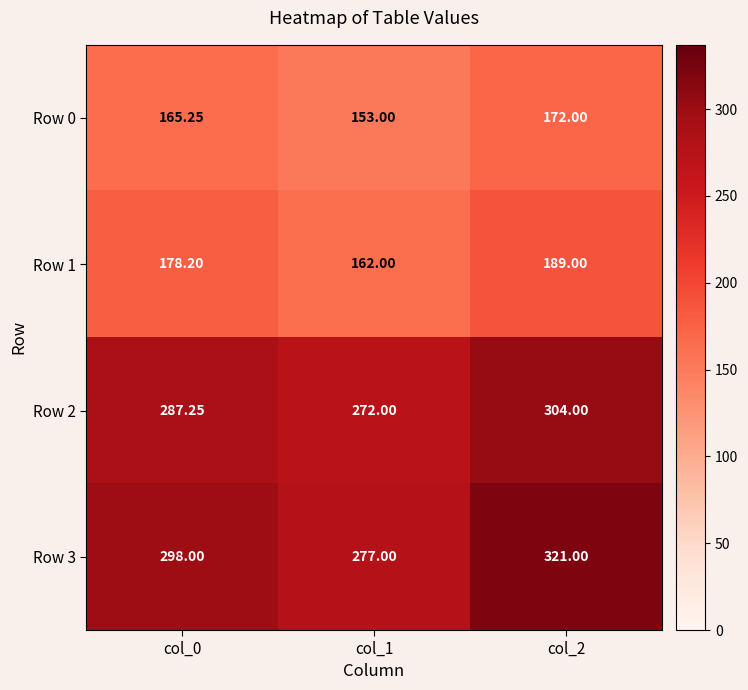

At which category is the sum across all series the highest?

col_2